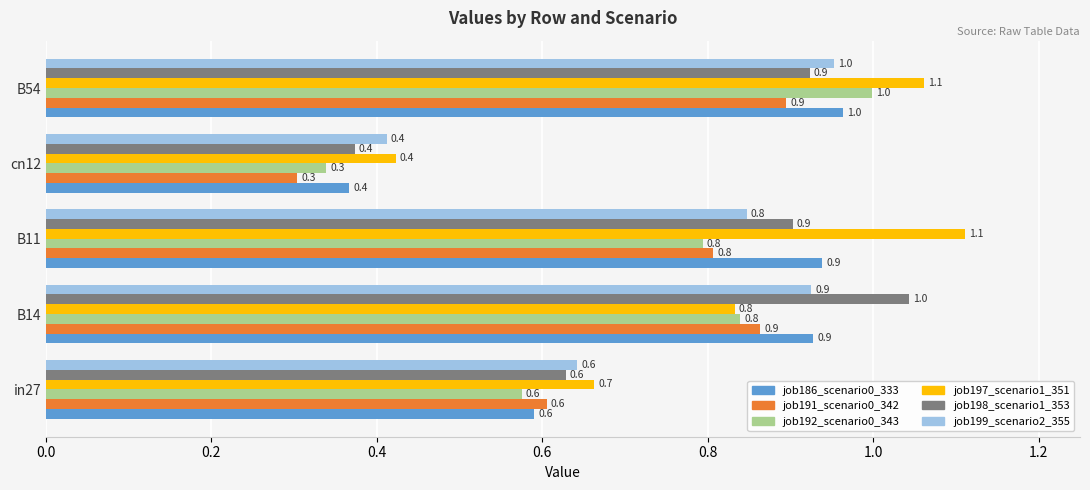

List the labels in order of job199_scenario2_355 value, smallest first.

cn12, in27, B11, B14, B54